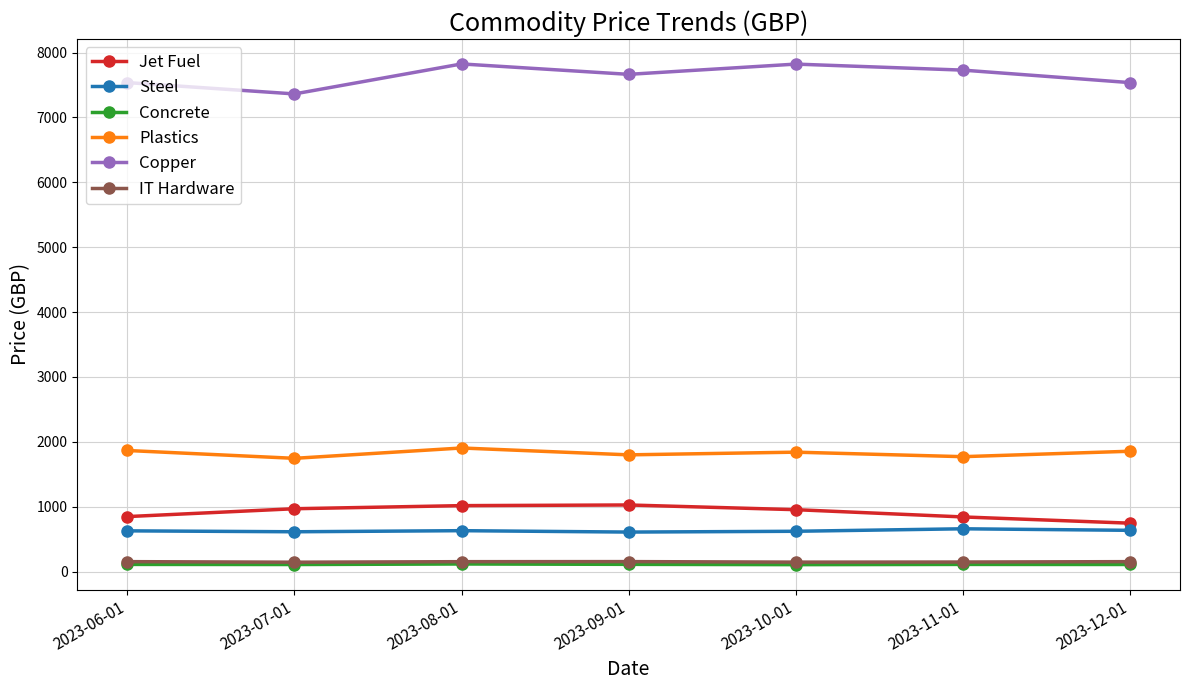

True or false: Plastics has more than 0 interior local peaks.

True